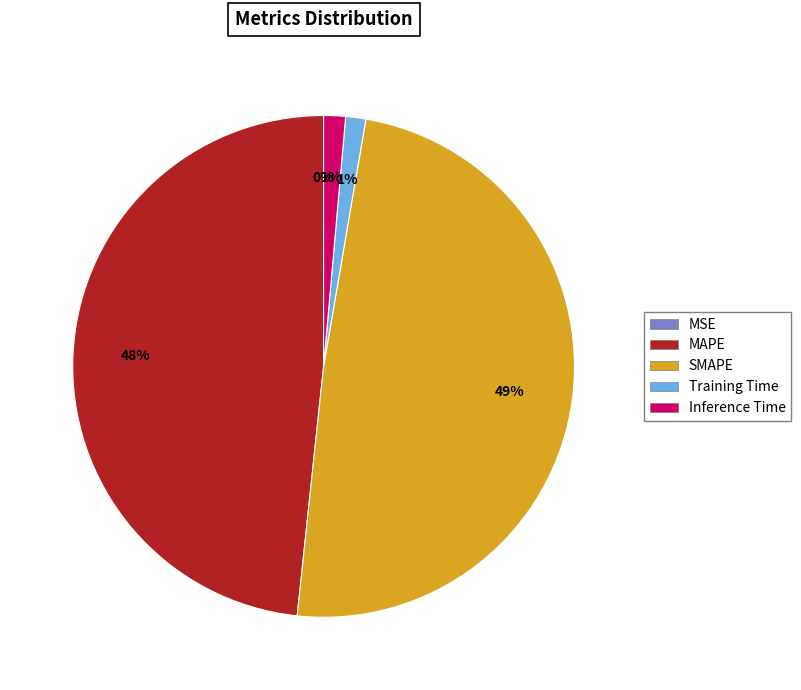

True or false: Training Time accounts for 1% of the total.

True